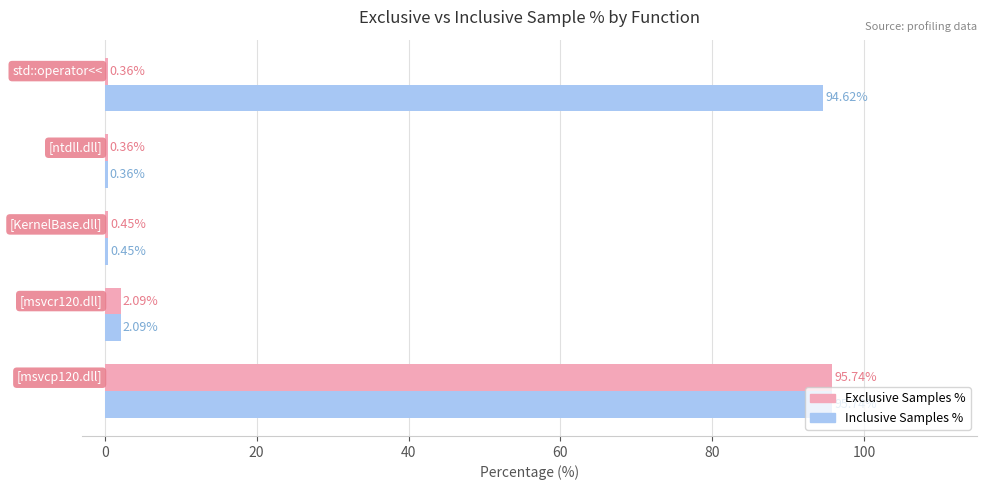

List the series in order of their overall mean, highest first.

Inclusive Samples %, Exclusive Samples %